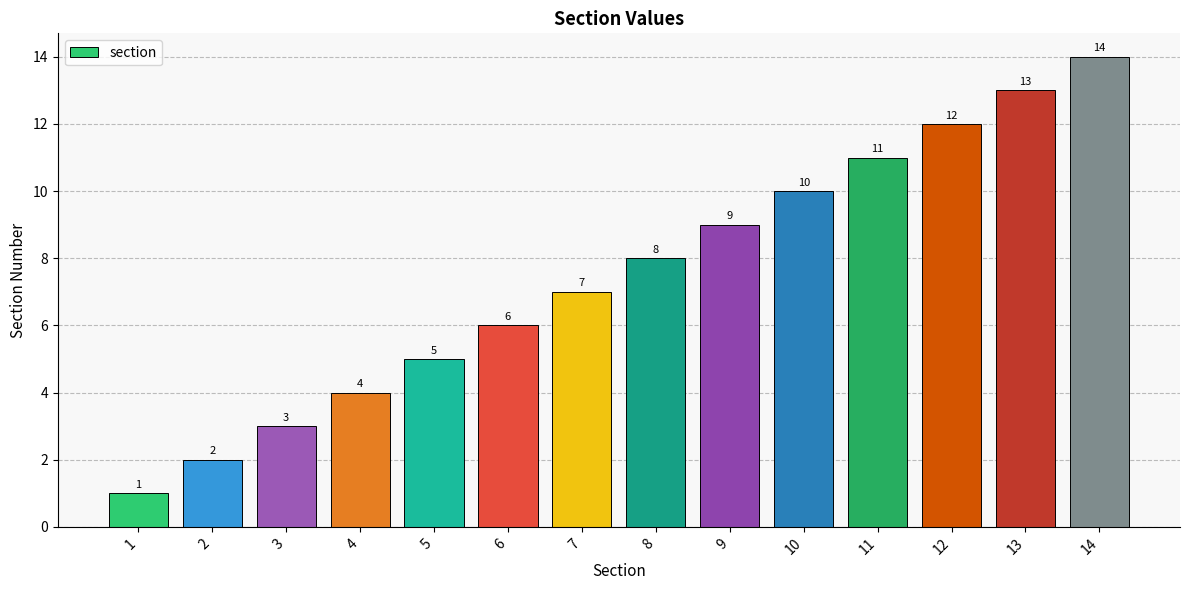

The value at 12 is 18. True or false?

False